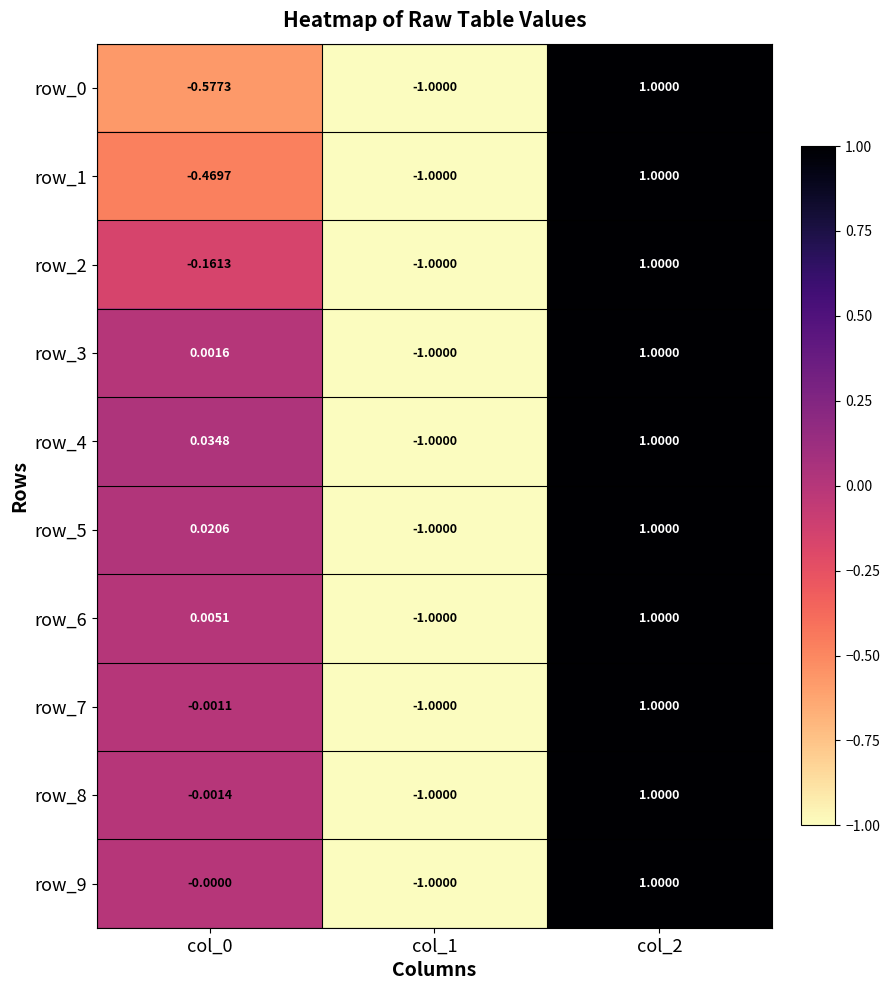

Is it true that row_7 equals -0.5 at col_1?

False